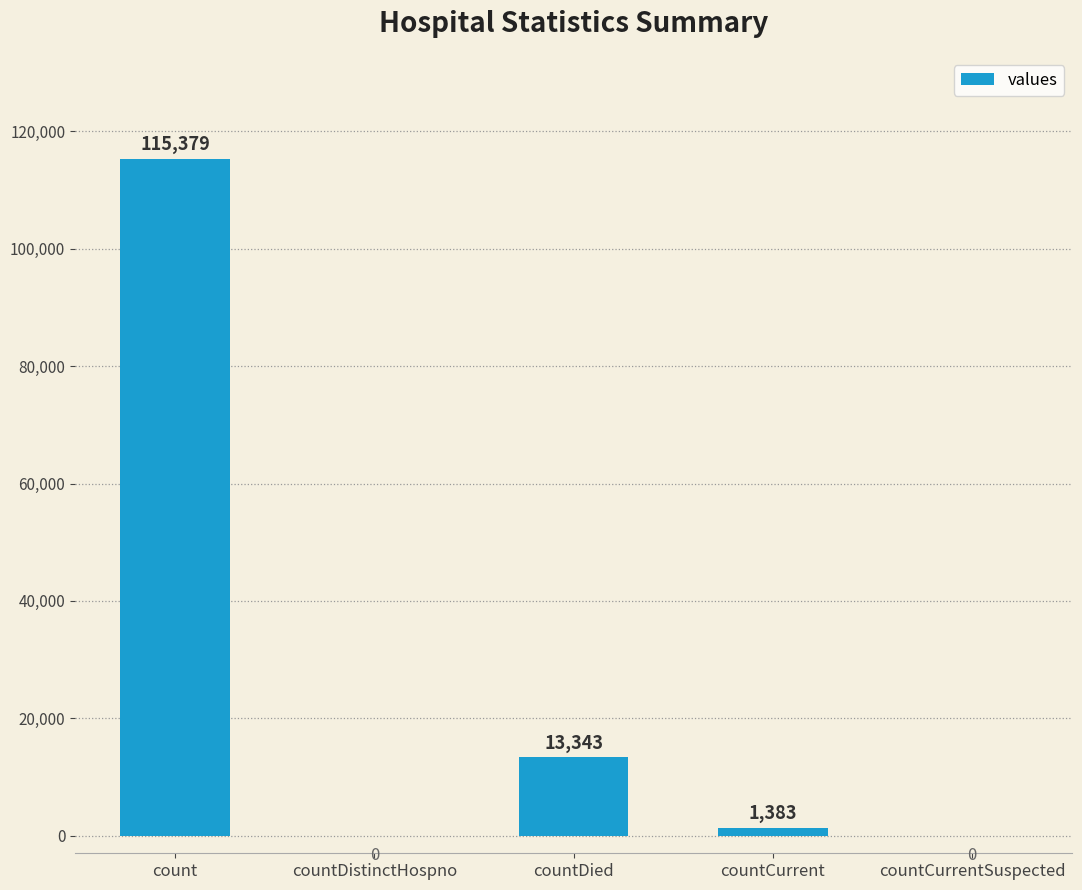

Which has a higher value, countCurrentSuspected or countCurrent?

countCurrent